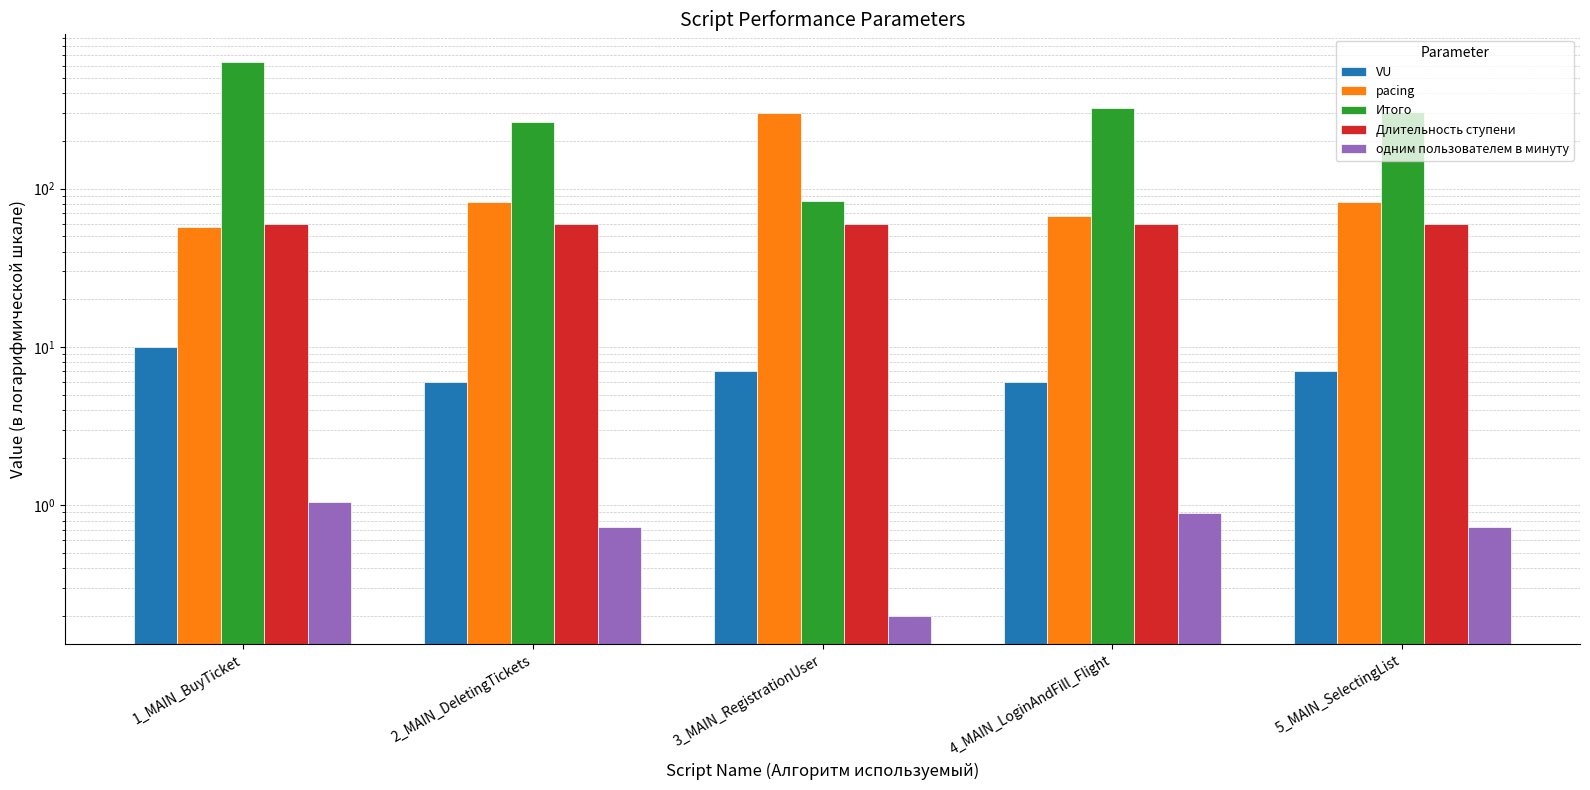

What is the difference between the maximum and second lowest values in the pacing series?

236.0